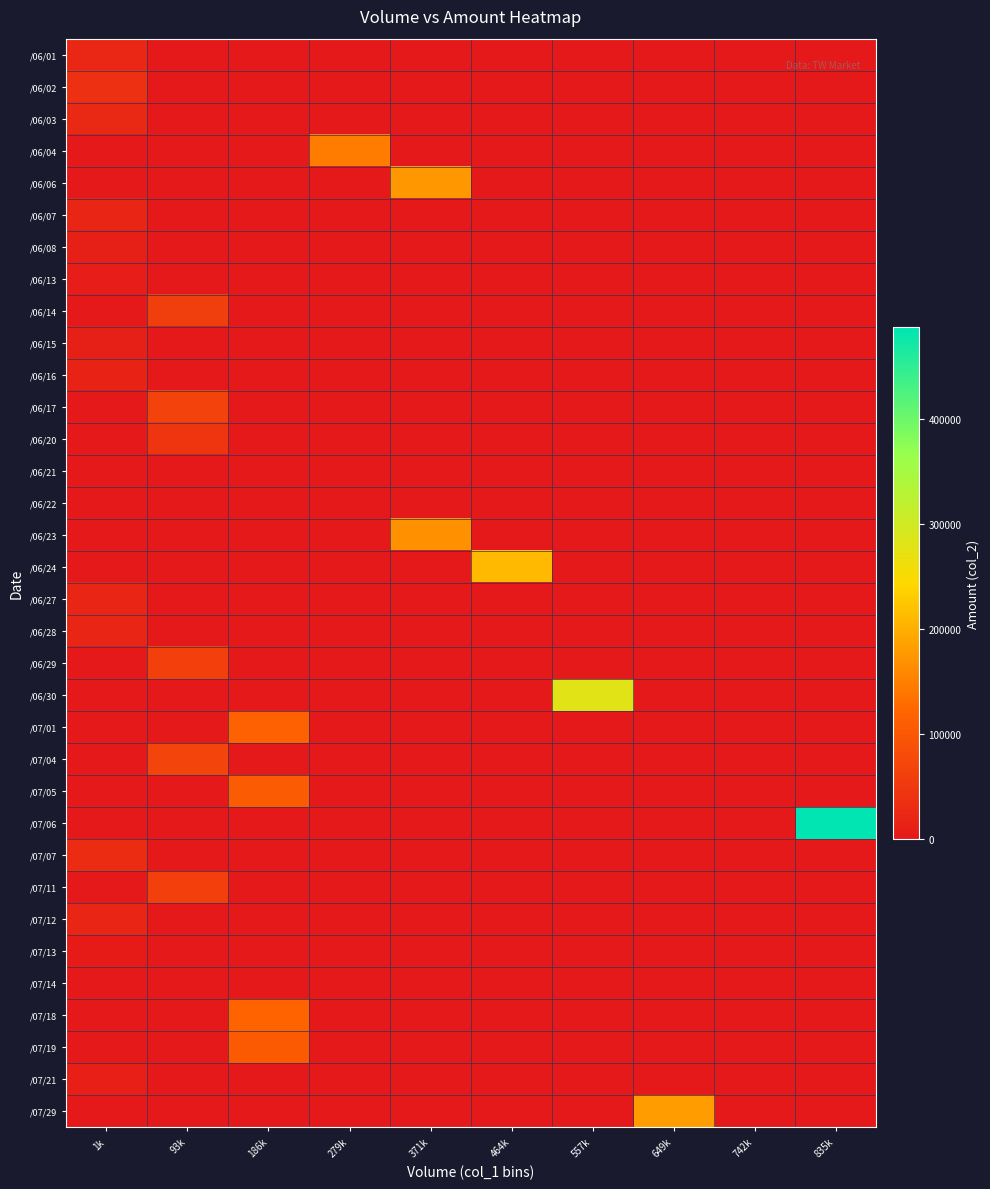

Reading right to left, extract all data points from this chart.

/06/01: 835k=0	742k=0	649k=0	557k=0	464k=0	371k=0	279k=0	186k=0	93k=0	1k=24300
/06/02: 835k=0	742k=0	649k=0	557k=0	464k=0	371k=0	279k=0	186k=0	93k=0	1k=37900
/06/03: 835k=0	742k=0	649k=0	557k=0	464k=0	371k=0	279k=0	186k=0	93k=0	1k=25250
/06/04: 835k=0	742k=0	649k=0	557k=0	464k=0	371k=0	279k=145500	186k=0	93k=0	1k=0
/06/06: 835k=0	742k=0	649k=0	557k=0	464k=0	371k=176600	279k=0	186k=0	93k=0	1k=0
/06/07: 835k=0	742k=0	649k=0	557k=0	464k=0	371k=0	279k=0	186k=0	93k=0	1k=19650
/06/08: 835k=0	742k=0	649k=0	557k=0	464k=0	371k=0	279k=0	186k=0	93k=0	1k=13050
/06/13: 835k=0	742k=0	649k=0	557k=0	464k=0	371k=0	279k=0	186k=0	93k=0	1k=6110
/06/14: 835k=0	742k=0	649k=0	557k=0	464k=0	371k=0	279k=0	186k=0	93k=59800	1k=0
/06/15: 835k=0	742k=0	649k=0	557k=0	464k=0	371k=0	279k=0	186k=0	93k=0	1k=13090
/06/16: 835k=0	742k=0	649k=0	557k=0	464k=0	371k=0	279k=0	186k=0	93k=0	1k=15800
/06/17: 835k=0	742k=0	649k=0	557k=0	464k=0	371k=0	279k=0	186k=0	93k=65400	1k=0
/06/20: 835k=0	742k=0	649k=0	557k=0	464k=0	371k=0	279k=0	186k=0	93k=44850	1k=0
/06/21: 835k=0	742k=0	649k=0	557k=0	464k=0	371k=0	279k=0	186k=0	93k=0	1k=380
/06/22: 835k=0	742k=0	649k=0	557k=0	464k=0	371k=0	279k=0	186k=0	93k=0	1k=1140
/06/23: 835k=0	742k=0	649k=0	557k=0	464k=0	371k=168910	279k=0	186k=0	93k=0	1k=0
/06/24: 835k=0	742k=0	649k=0	557k=0	464k=210460	371k=0	279k=0	186k=0	93k=0	1k=0
/06/27: 835k=0	742k=0	649k=0	557k=0	464k=0	371k=0	279k=0	186k=0	93k=0	1k=21120
/06/28: 835k=0	742k=0	649k=0	557k=0	464k=0	371k=0	279k=0	186k=0	93k=0	1k=20740
/06/29: 835k=0	742k=0	649k=0	557k=0	464k=0	371k=0	279k=0	186k=0	93k=61350	1k=0
/06/30: 835k=0	742k=0	649k=0	557k=279760	464k=0	371k=0	279k=0	186k=0	93k=0	1k=0
/07/01: 835k=0	742k=0	649k=0	557k=0	464k=0	371k=0	279k=0	186k=114480	93k=0	1k=0
/07/04: 835k=0	742k=0	649k=0	557k=0	464k=0	371k=0	279k=0	186k=0	93k=70300	1k=0
/07/05: 835k=0	742k=0	649k=0	557k=0	464k=0	371k=0	279k=0	186k=108050	93k=0	1k=0
/07/06: 835k=487410	742k=0	649k=0	557k=0	464k=0	371k=0	279k=0	186k=0	93k=0	1k=0
/07/07: 835k=0	742k=0	649k=0	557k=0	464k=0	371k=0	279k=0	186k=0	93k=0	1k=30690
/07/11: 835k=0	742k=0	649k=0	557k=0	464k=0	371k=0	279k=0	186k=0	93k=61470	1k=0
/07/12: 835k=0	742k=0	649k=0	557k=0	464k=0	371k=0	279k=0	186k=0	93k=0	1k=21650
/07/13: 835k=0	742k=0	649k=0	557k=0	464k=0	371k=0	279k=0	186k=0	93k=0	1k=4700
/07/14: 835k=0	742k=0	649k=0	557k=0	464k=0	371k=0	279k=0	186k=0	93k=0	1k=1380
/07/18: 835k=0	742k=0	649k=0	557k=0	464k=0	371k=0	279k=0	186k=119680	93k=0	1k=0
/07/19: 835k=0	742k=0	649k=0	557k=0	464k=0	371k=0	279k=0	186k=103150	93k=0	1k=0
/07/21: 835k=0	742k=0	649k=0	557k=0	464k=0	371k=0	279k=0	186k=0	93k=0	1k=10900
/07/29: 835k=0	742k=0	649k=179260	557k=0	464k=0	371k=0	279k=0	186k=0	93k=0	1k=0